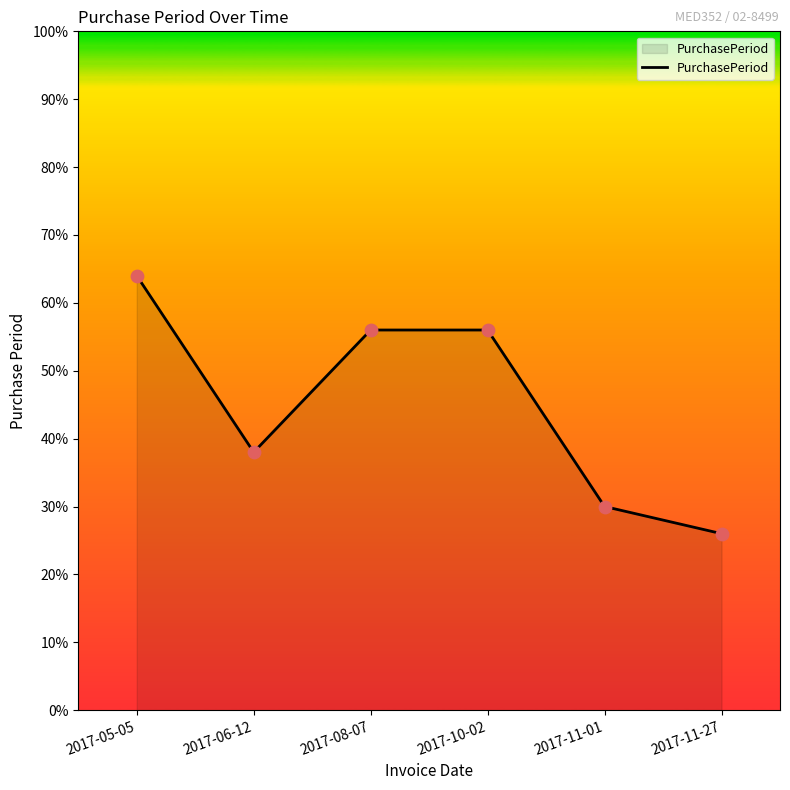

Approximately how many times larger is the value at 2017-11-27 compared to 2017-08-07?

0.5